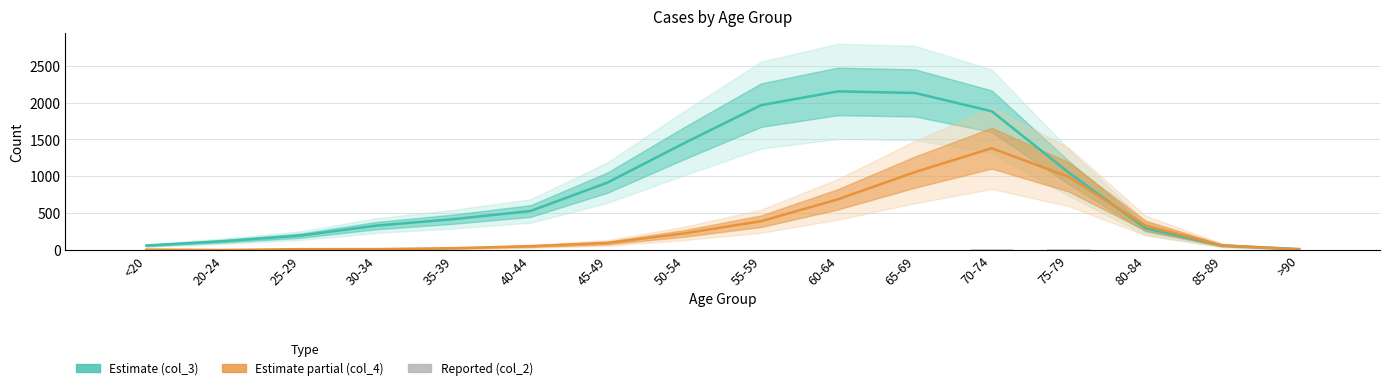

Are the bars horizontal?

No